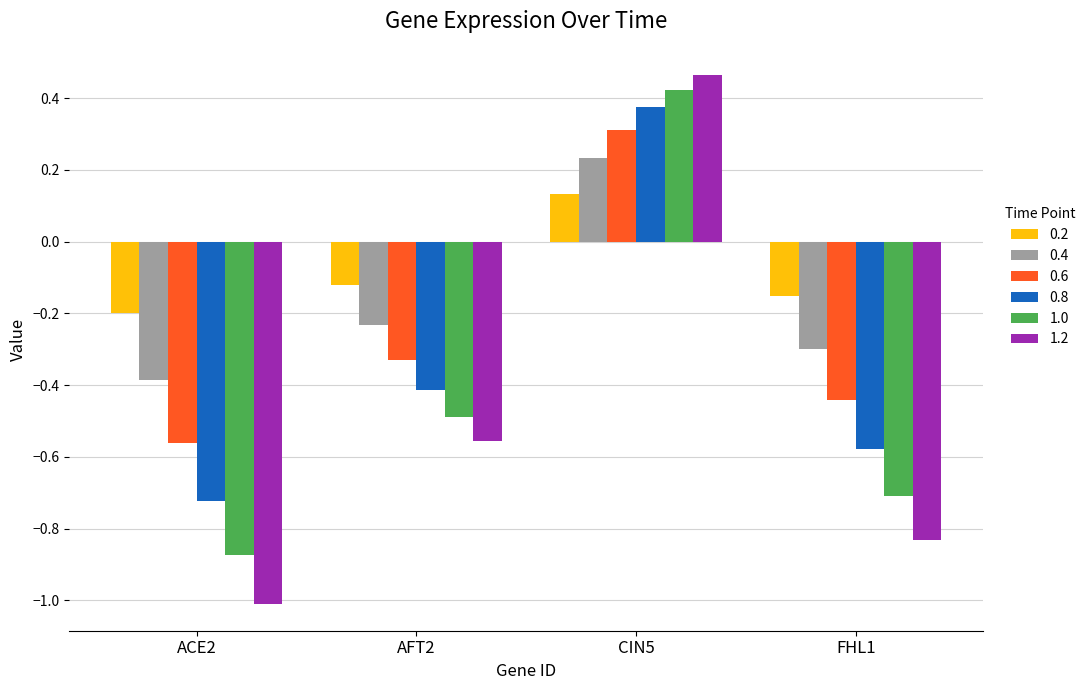

Which series has the largest range (max minus min)?

1.2